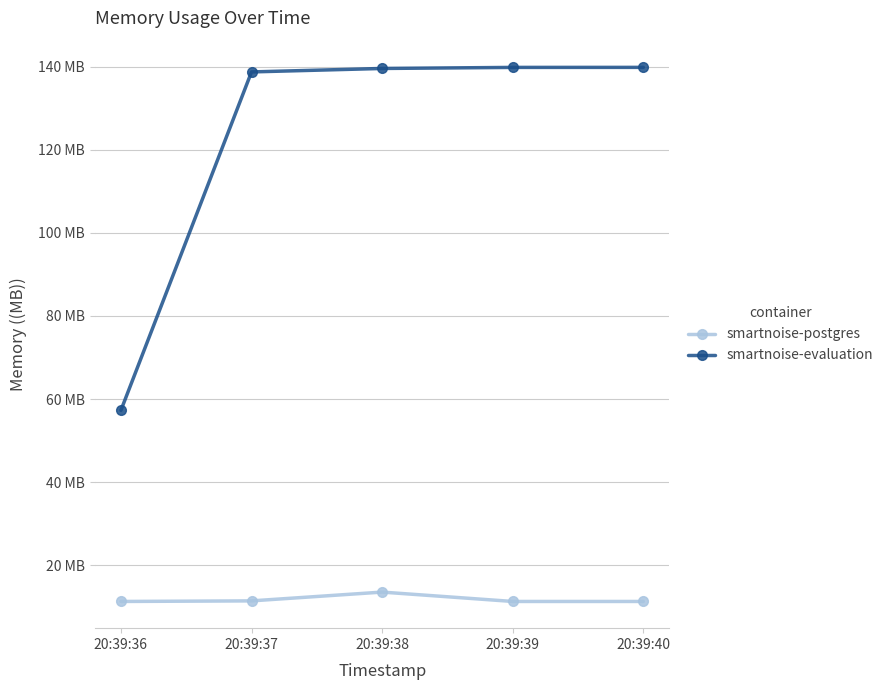

Which series changed the most between 20:39:36 and 20:39:40?

smartnoise-evaluation